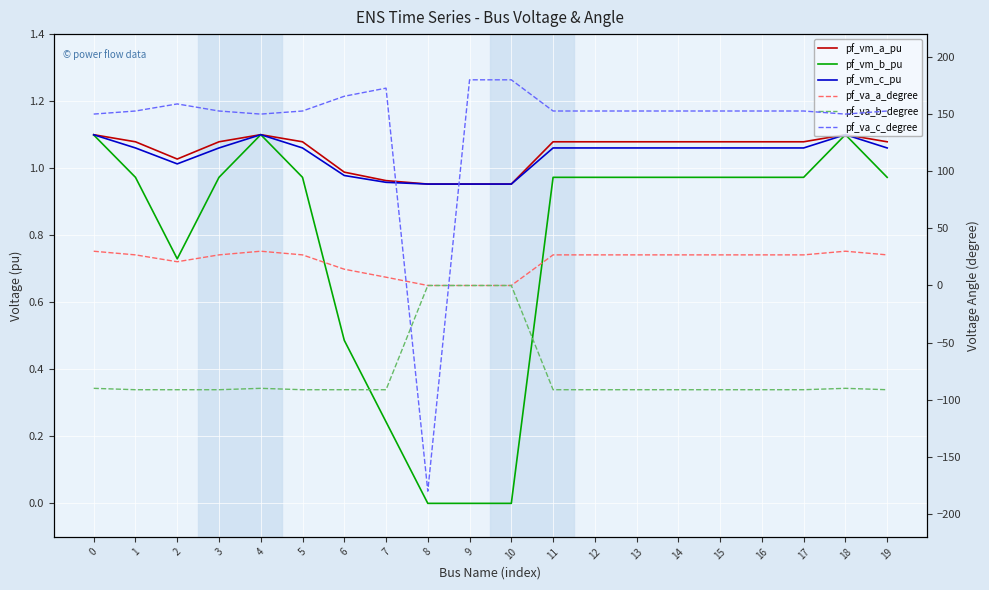

True or false: pf_va_c_degree and pf_va_a_degree intersect in this chart.

True